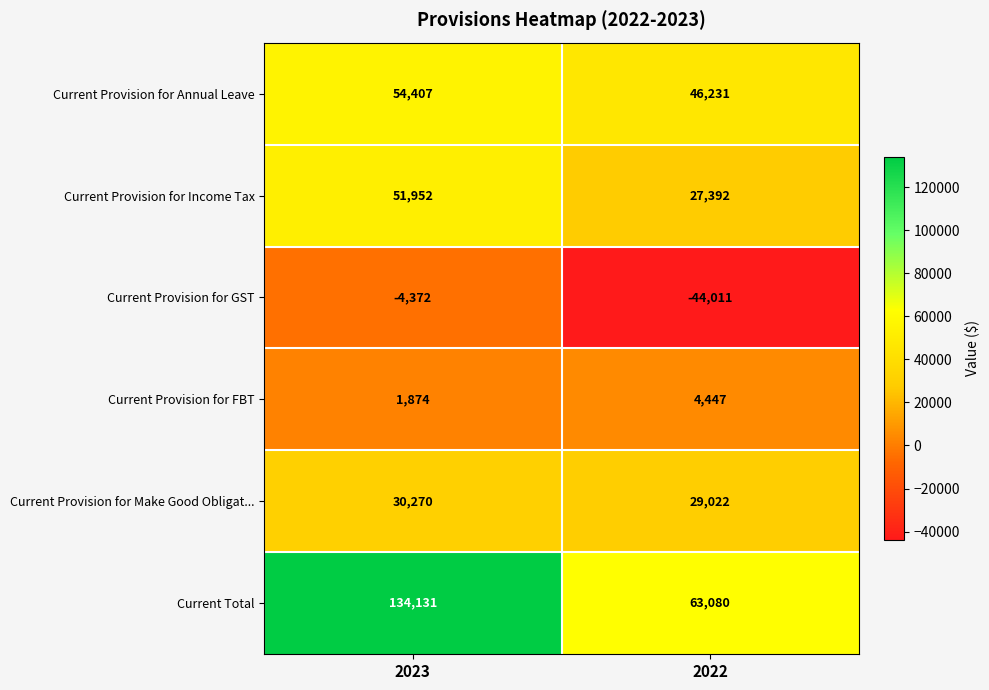

What is the approximate value of Current Provision for Annual Leave at 2023, to the nearest 50?

54400